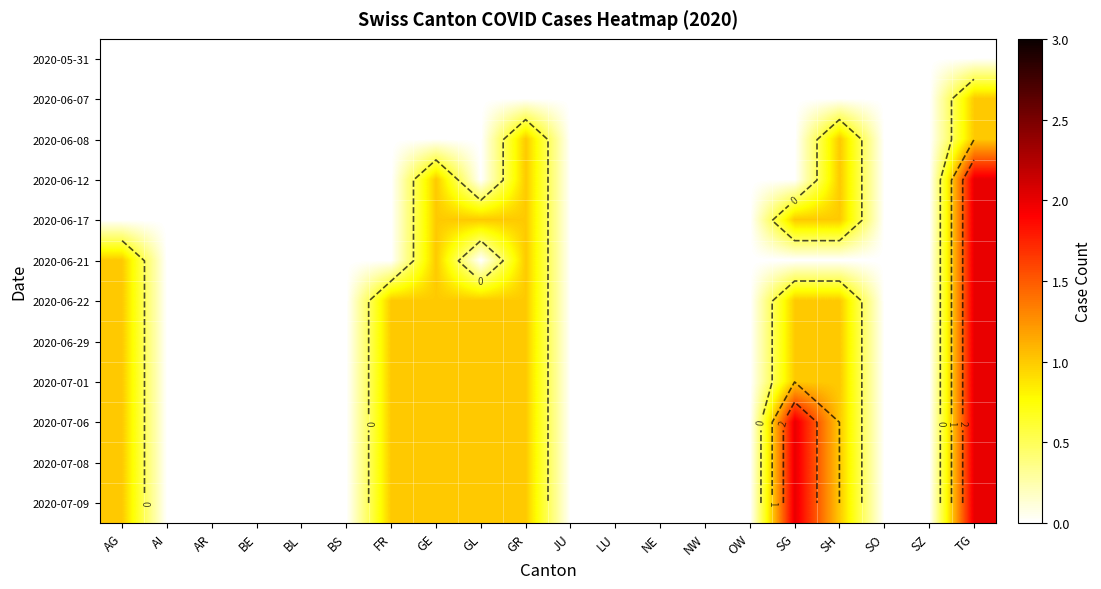

What is the maximum value shown in the chart?

2